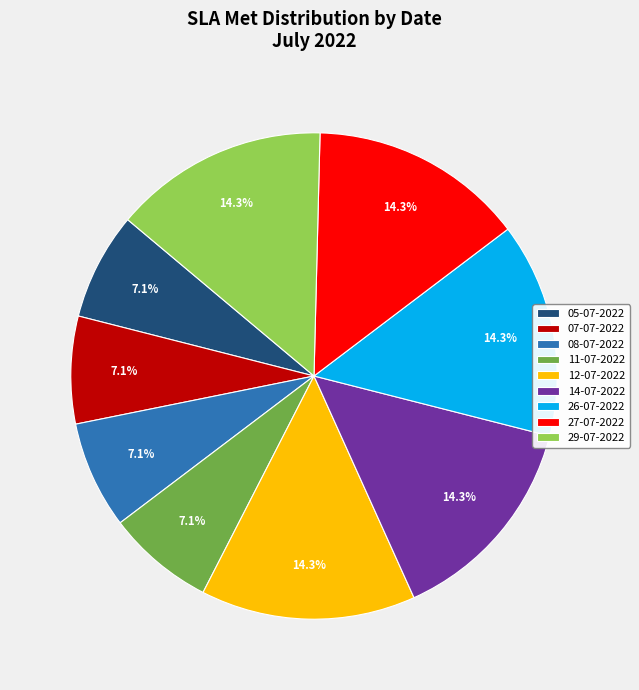

To the nearest percent, what is the average slice percentage?

11%